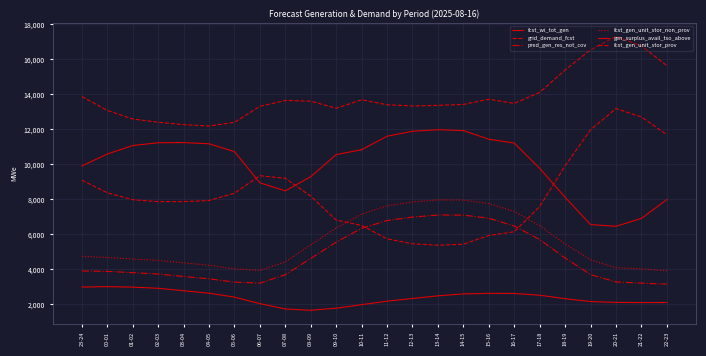

What is the spread (max minus min) of values at 15-16?

11089